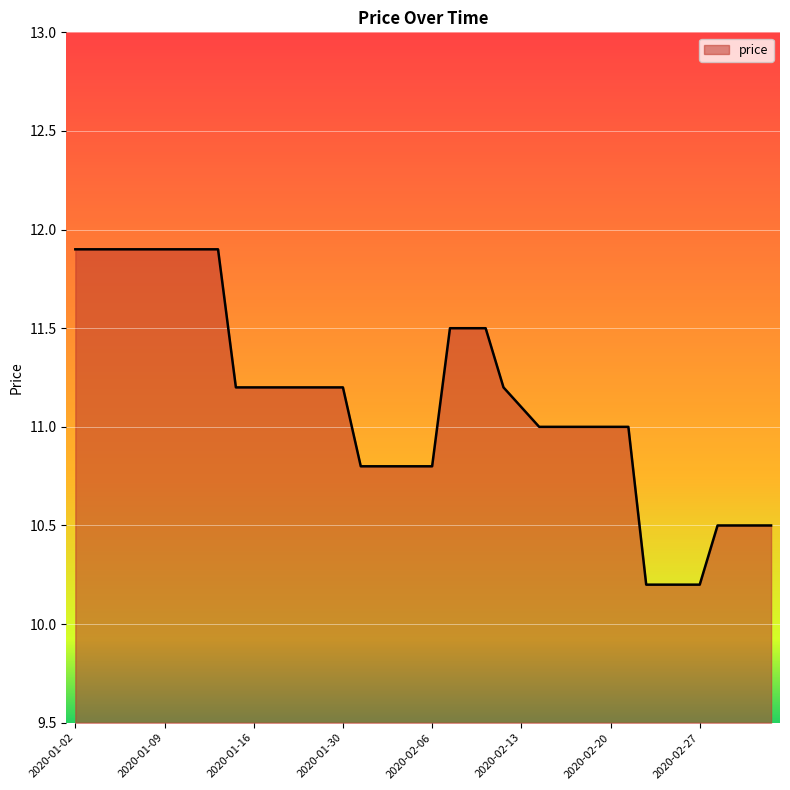

What is the greatest value displayed?

11.9